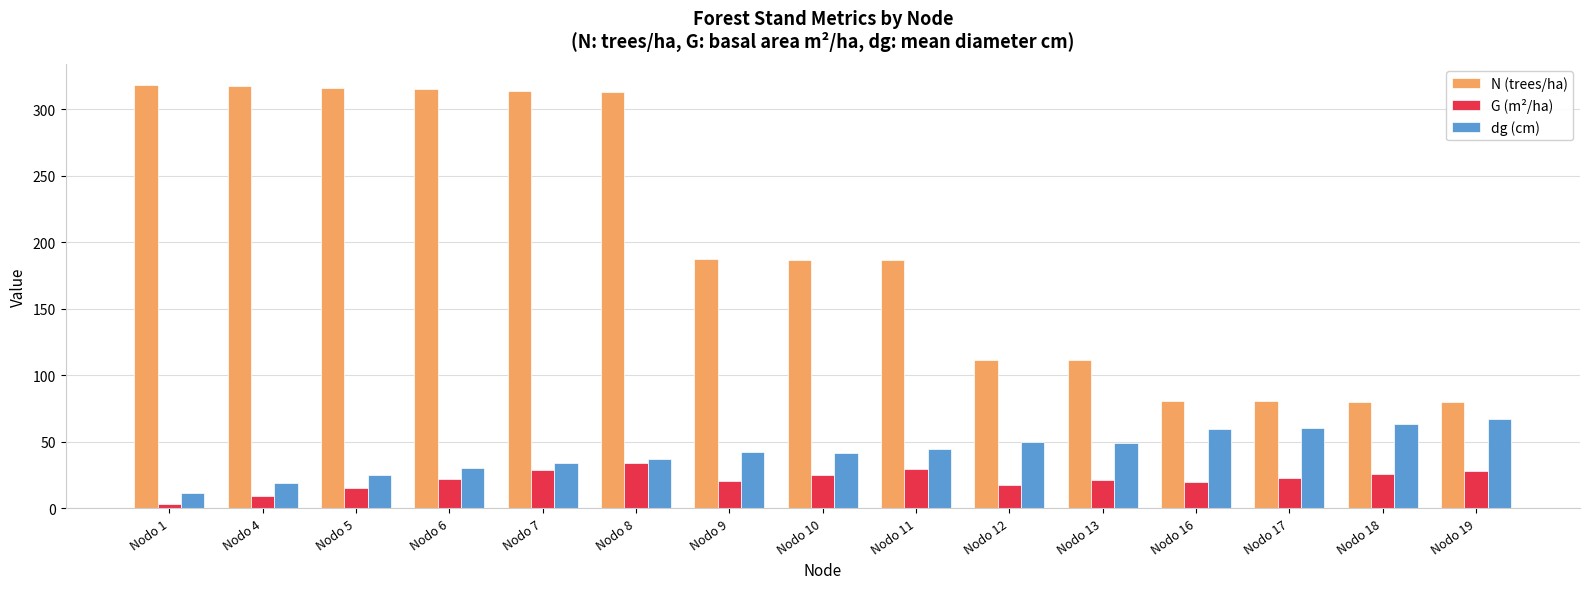

Rank the series at Nodo 7 from lowest to highest value.

G (m²/ha), dg (cm), N (trees/ha)